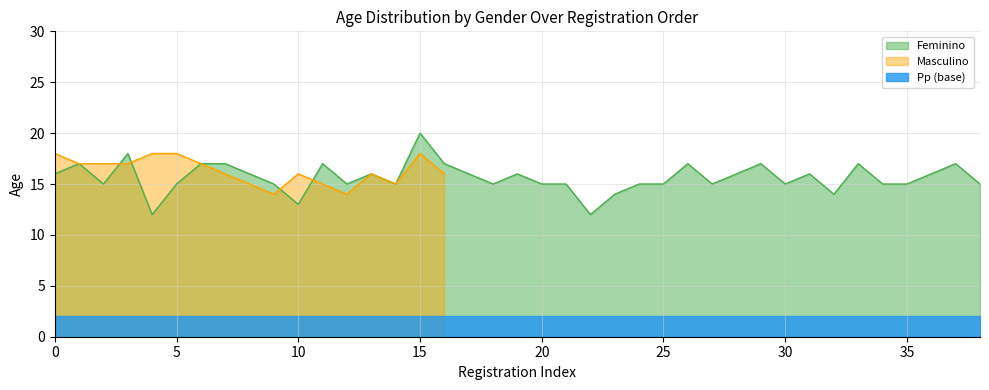

Count the number of categories in the chart.

39